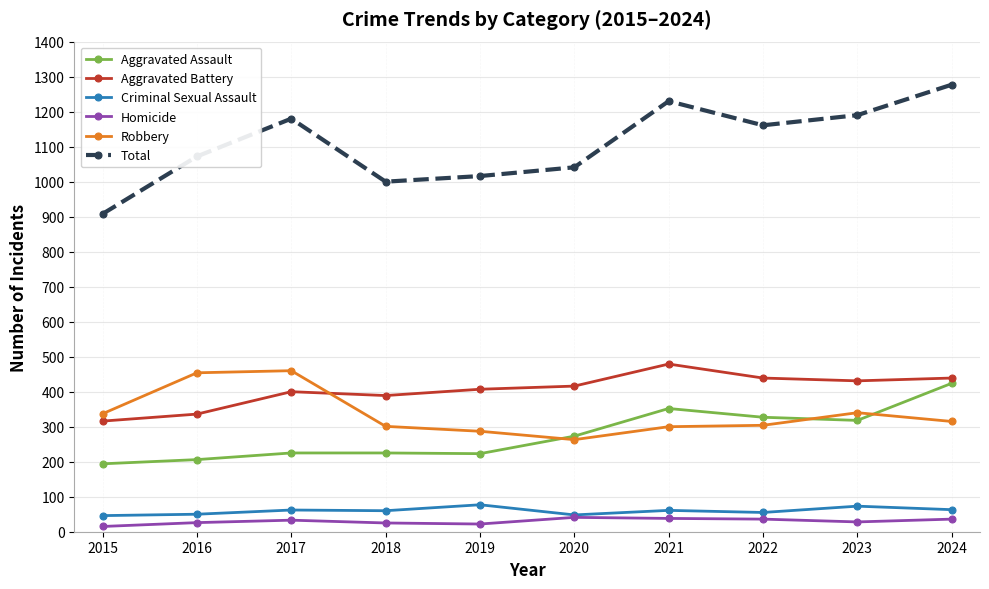

What is the value of the Criminal Sexual Assault point at the 3rd from the left?

62